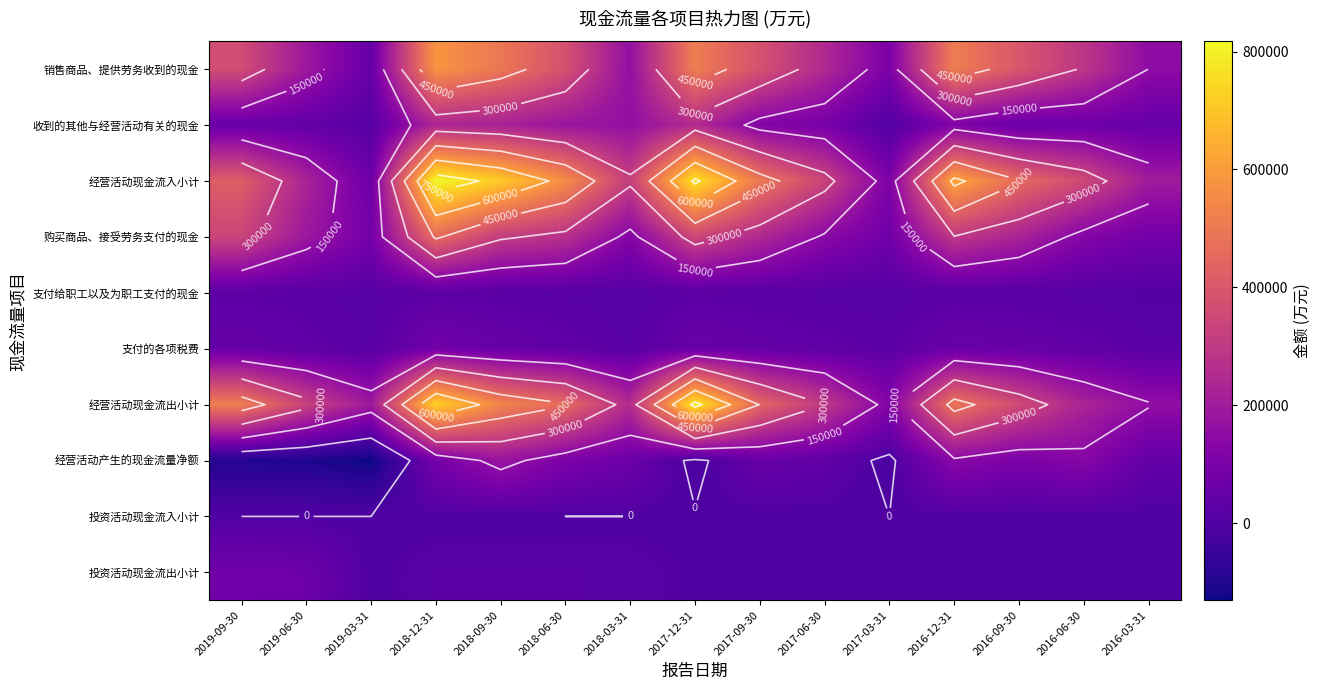

What is the average value of the 投资活动现金流出小计 series?

15471